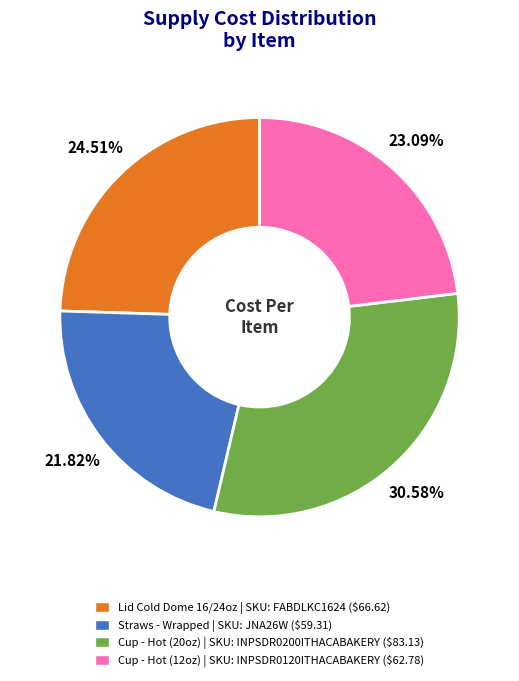

To the nearest percent, what percentage of the pie is Cup - Hot (12oz)?

23%